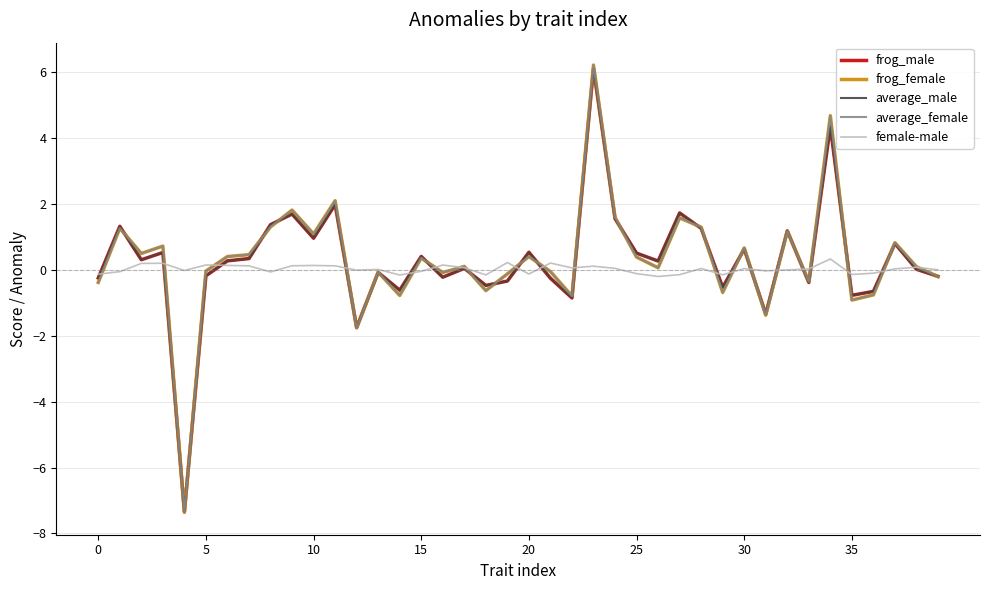

What is the maximum value shown in the chart?

6.2